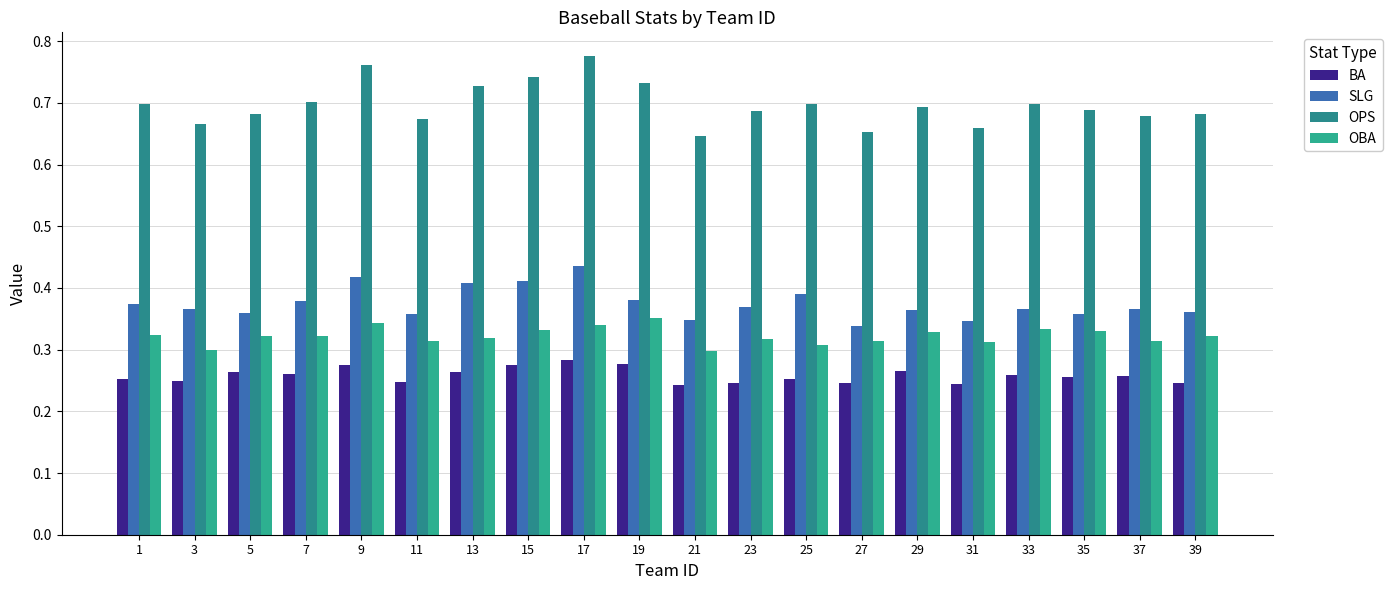

Which series has the largest range (max minus min)?

OPS